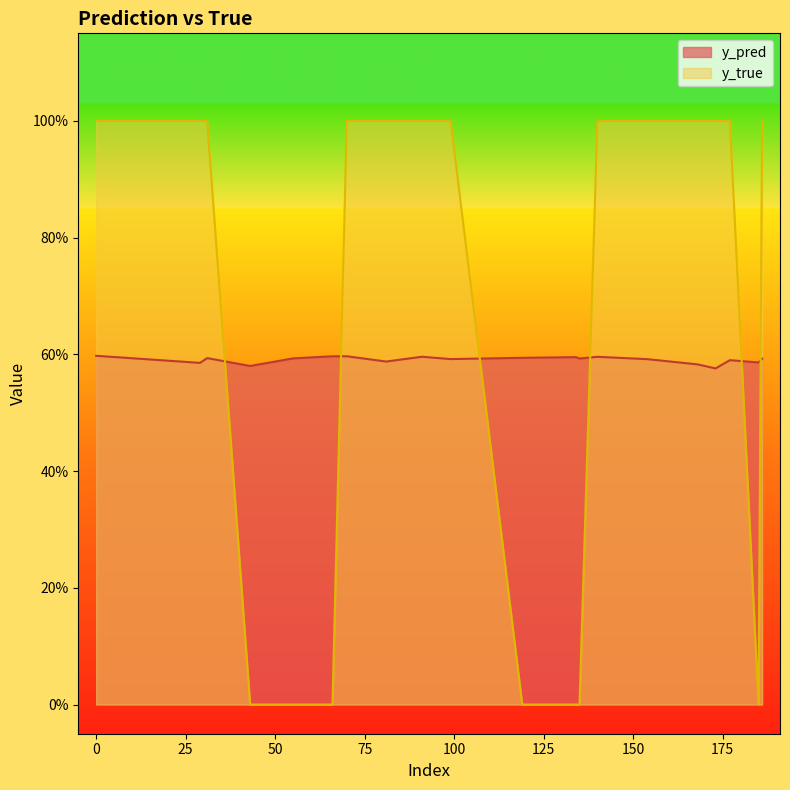

Does the chart display data point markers on the line(s)?

No